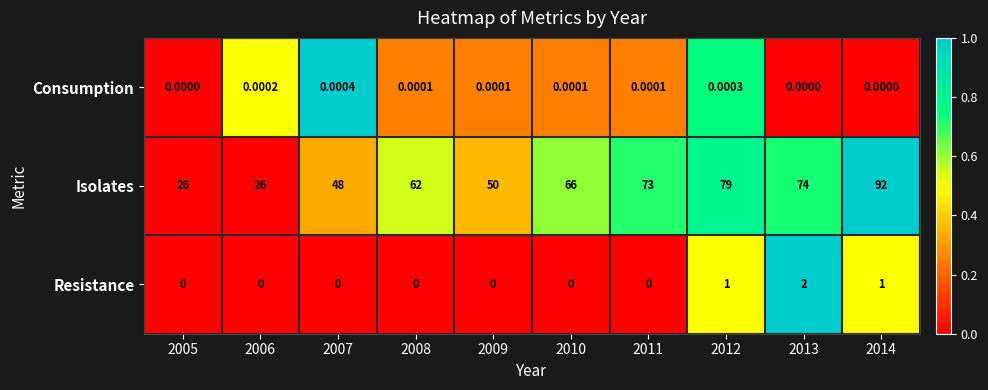

Which series has the largest range (max minus min)?

Isolates